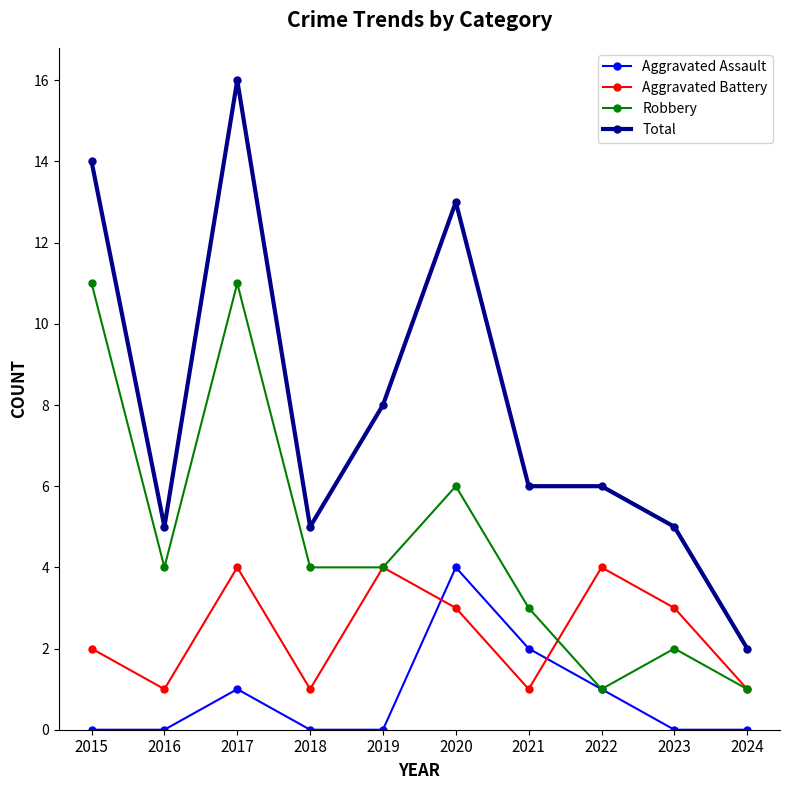

True or false: Aggravated Battery has more than 0 interior local peaks.

True